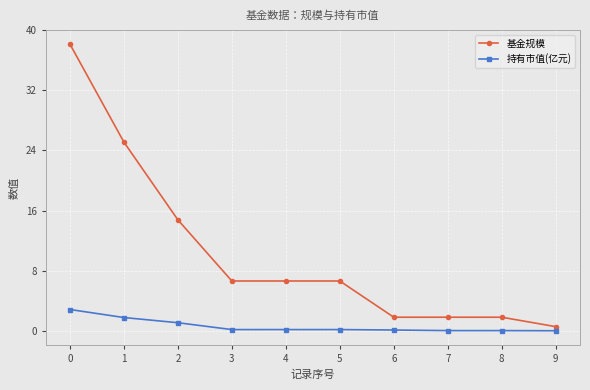

What is the value of the 基金规模 point at the 4th from the left?

6.7